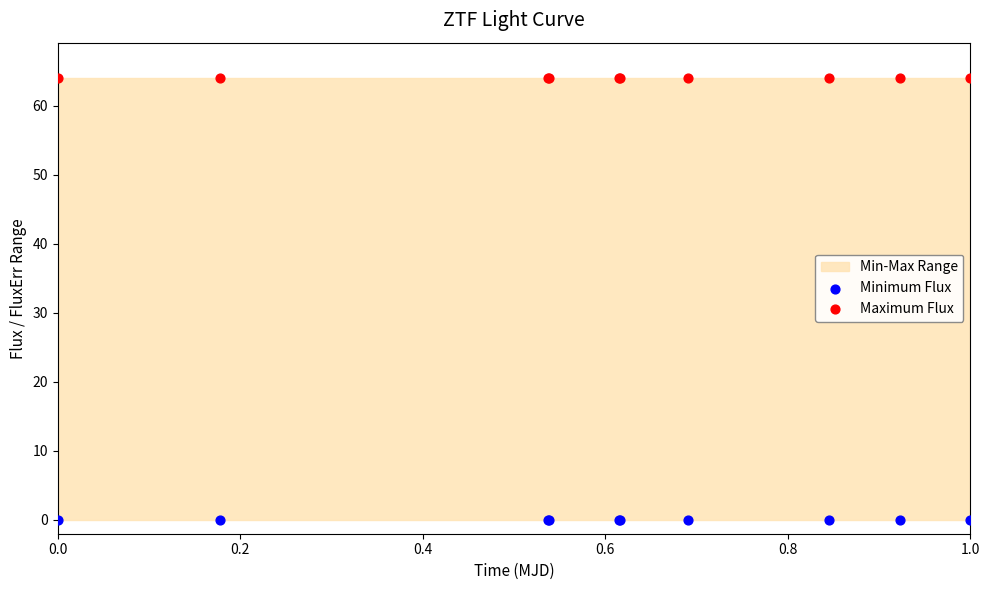

Which series reaches the maximum Y coordinate?

Maximum Flux